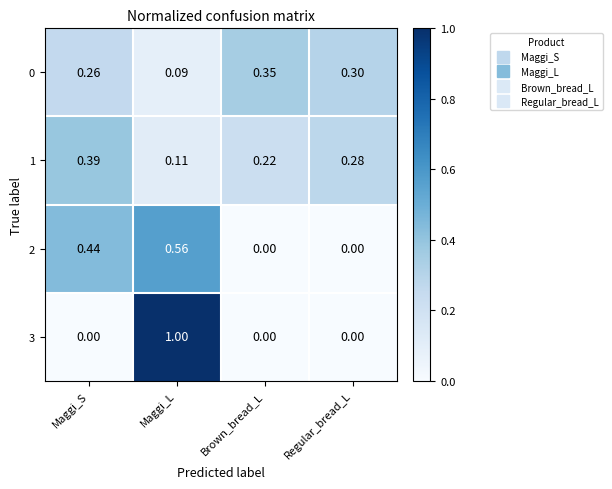

Rank the series by their maximum value, from lowest to highest.

0, 1, 2, 3